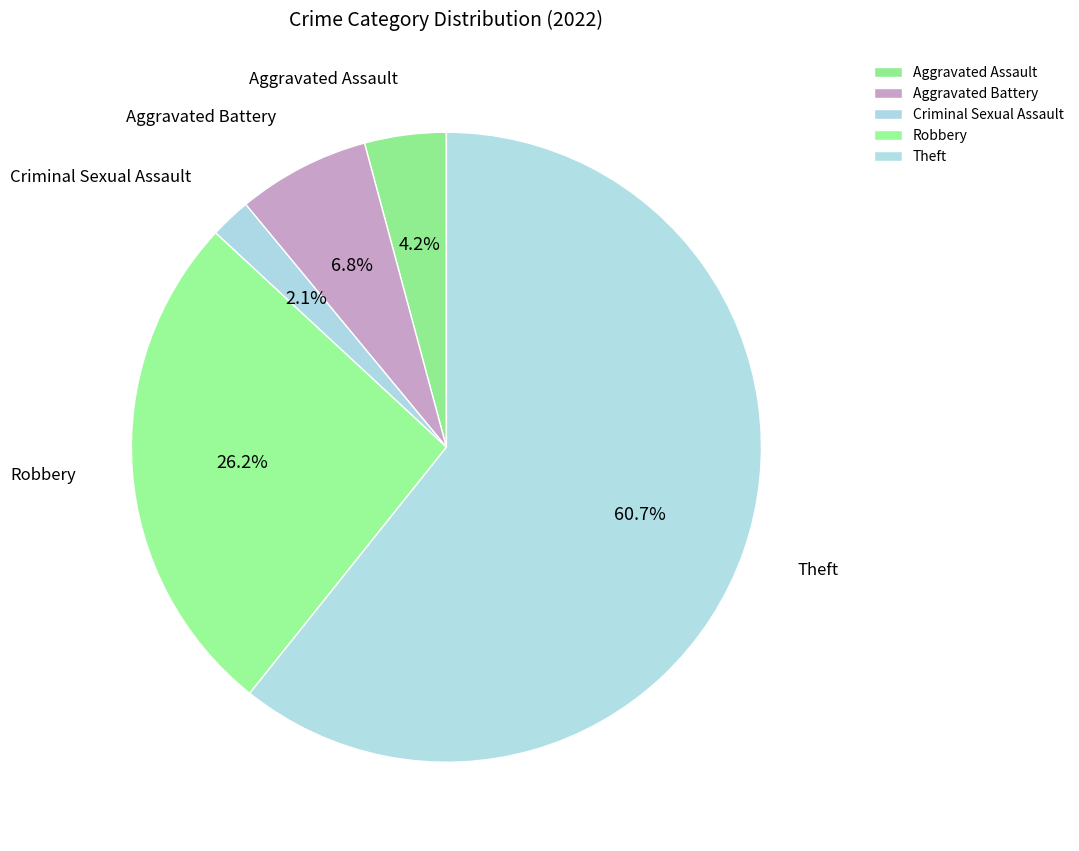

Is it true that Aggravated Battery is 1% of the pie?

False